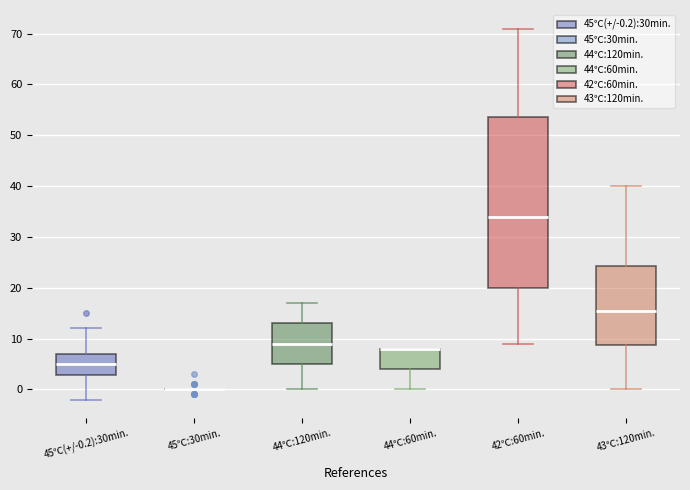

Comparing the boxes themselves (not the whiskers), which one is the tallest?

42℃:60min.